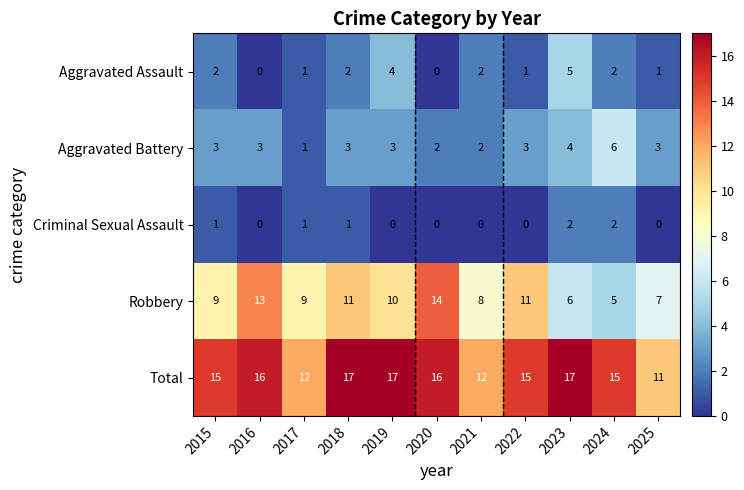

List the series in order of their peak value, lowest first.

Criminal Sexual Assault, Aggravated Assault, Aggravated Battery, Robbery, Total